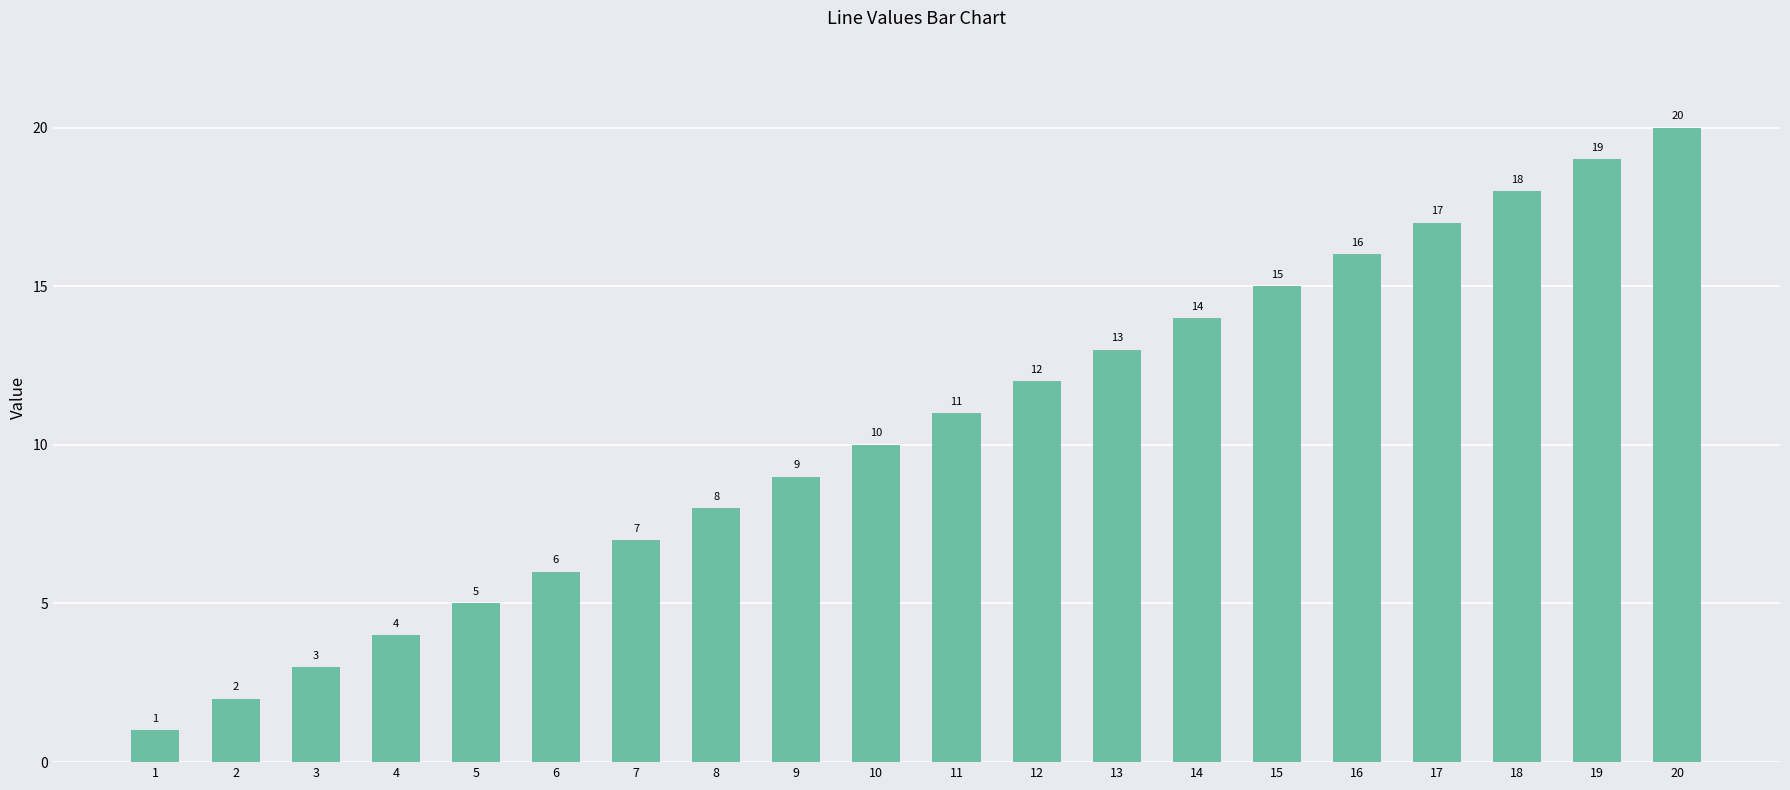

Rank the categories by value from lowest to highest.

1, 2, 3, 4, 5, 6, 7, 8, 9, 10, 11, 12, 13, 14, 15, 16, 17, 18, 19, 20